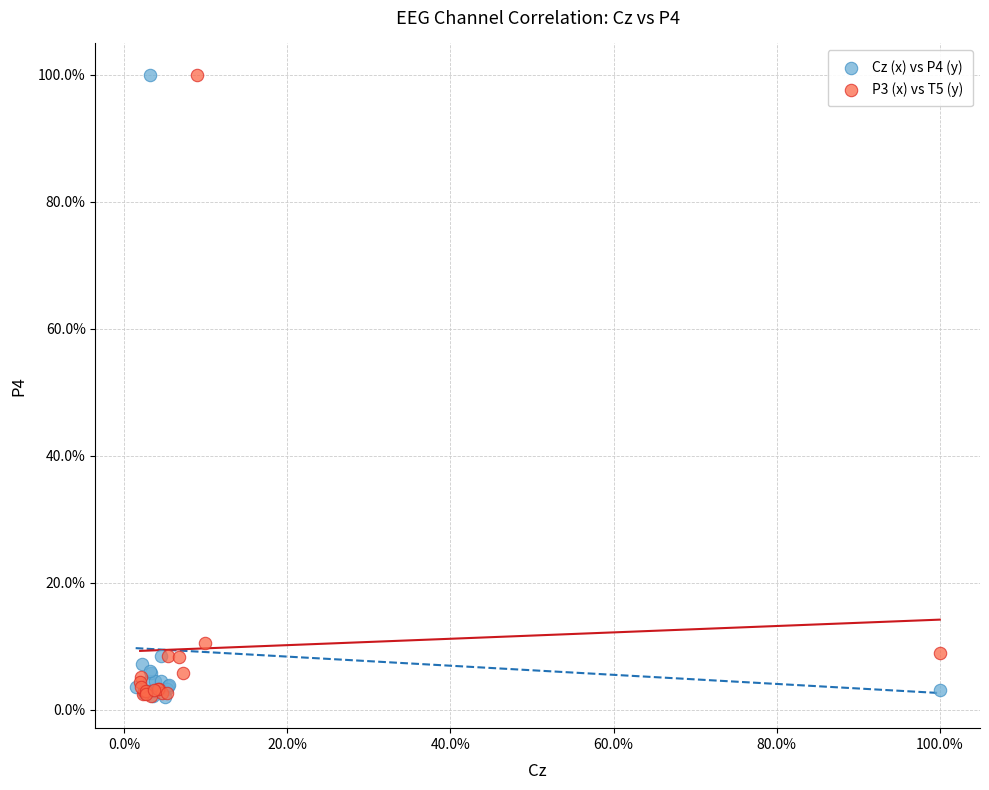

What are all the series names shown in the legend?

Cz (x) vs P4 (y), P3 (x) vs T5 (y)